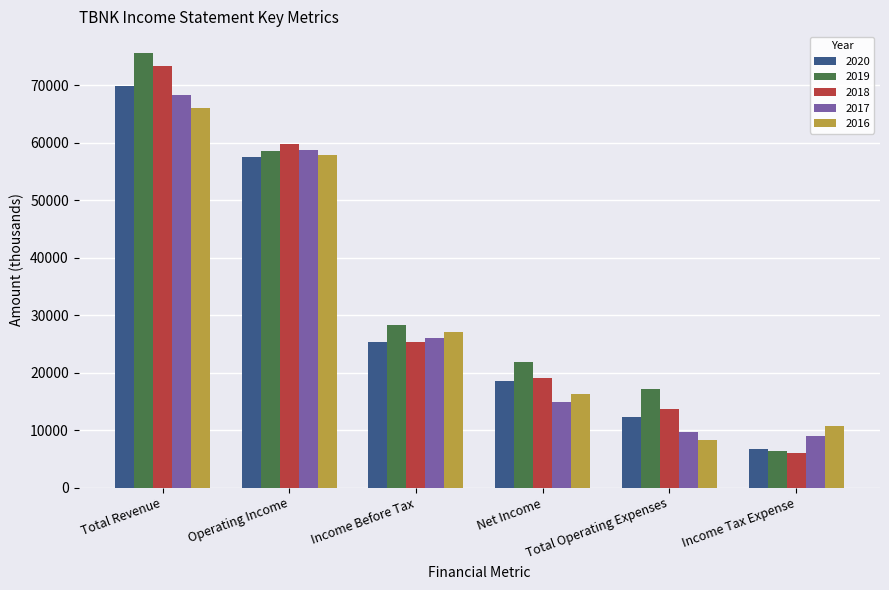

At which label is 2019 closest to 40950?

Income Before Tax